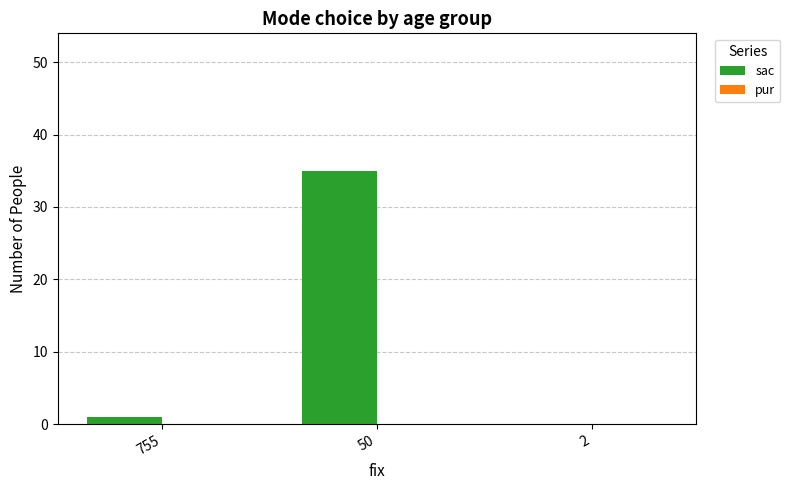

Reading left to right, what are all the values shown in this chart?

755=1	50=35	2=0